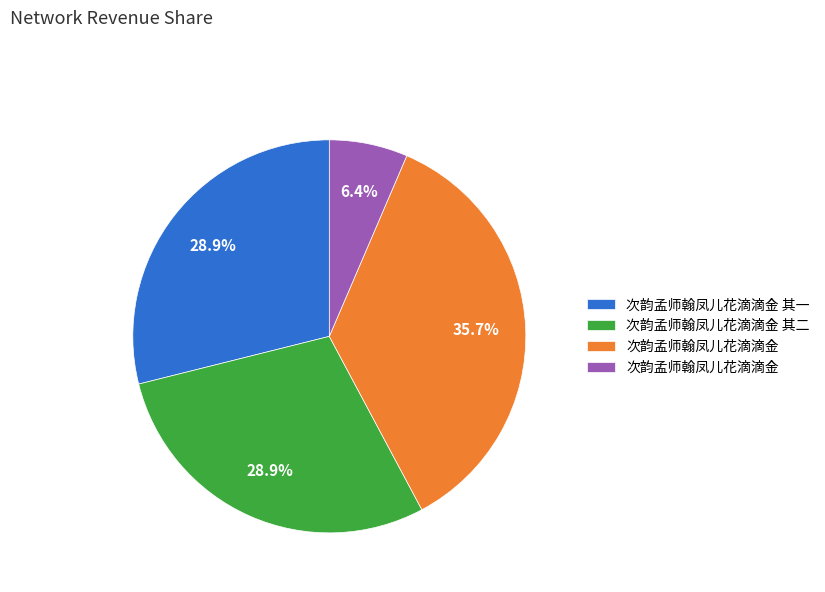

Is there a majority slice in this chart?

No